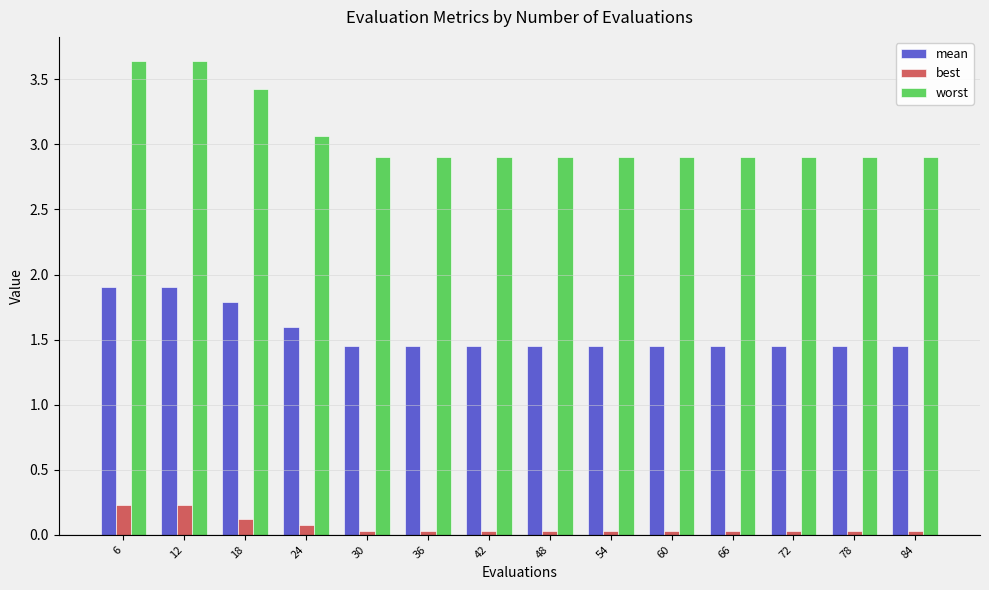

What are all the series names shown in the legend?

mean, best, worst